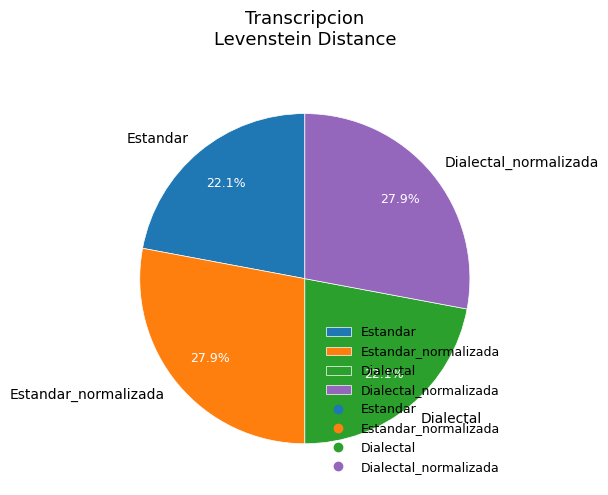

Between Estandar and Dialectal_normalizada, which is larger?

Dialectal_normalizada